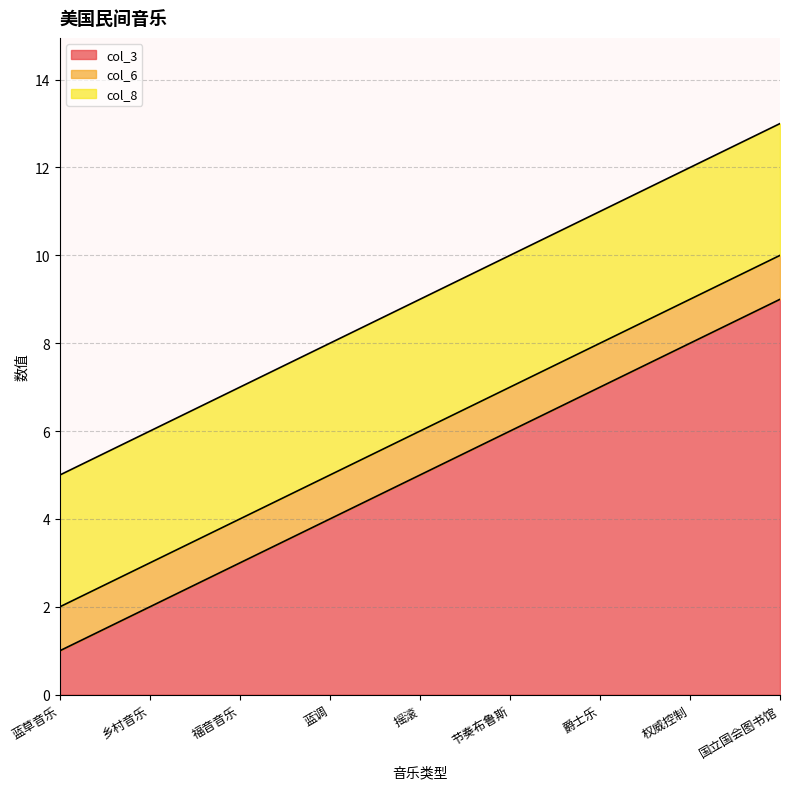

Between 蓝调 and 爵士乐, which series saw the biggest shift?

col_3